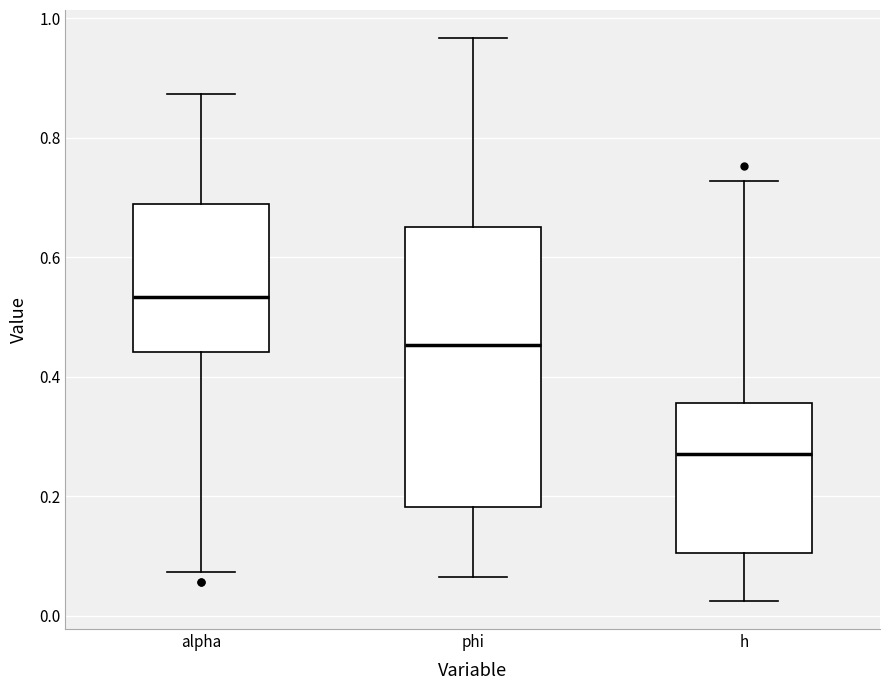

Reading left to right, transcribe this box plot: for each box, give where its median line is, the range the box spans, and where its two whiskers end, as read against the y-axis. The values are not printed on the chart, so give them approximately, as read against the axis.

alpha: median 0.54, box 0.44 to 0.68, whiskers 0.08 to 0.88
phi: median 0.46, box 0.18 to 0.66, whiskers 0.06 to 0.96
h: median 0.28, box 0.10 to 0.36, whiskers 0.02 to 0.72